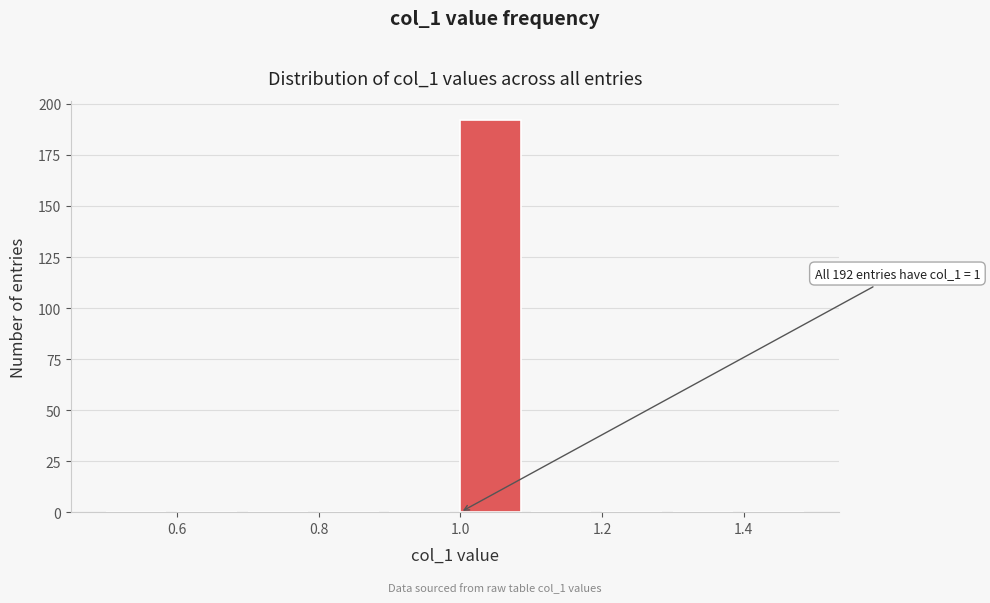

Over which range of the x-axis is the bar tallest?

1.0 to 1.1